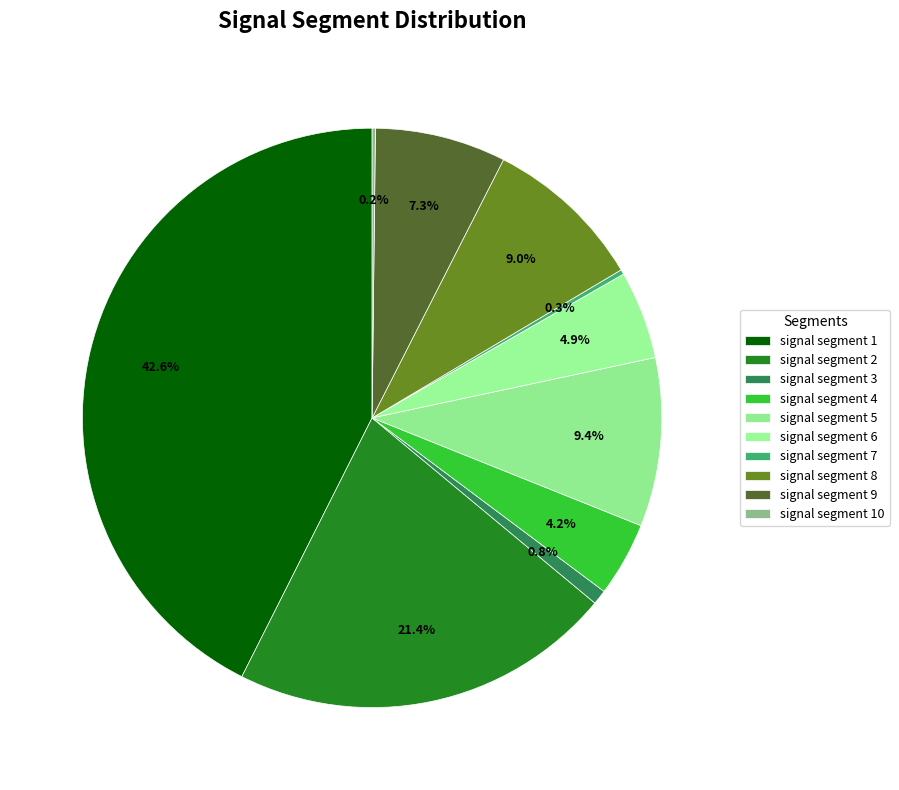

To the nearest percent, what is the difference between the signal segment 9 and signal segment 5 slice percentages?

2%